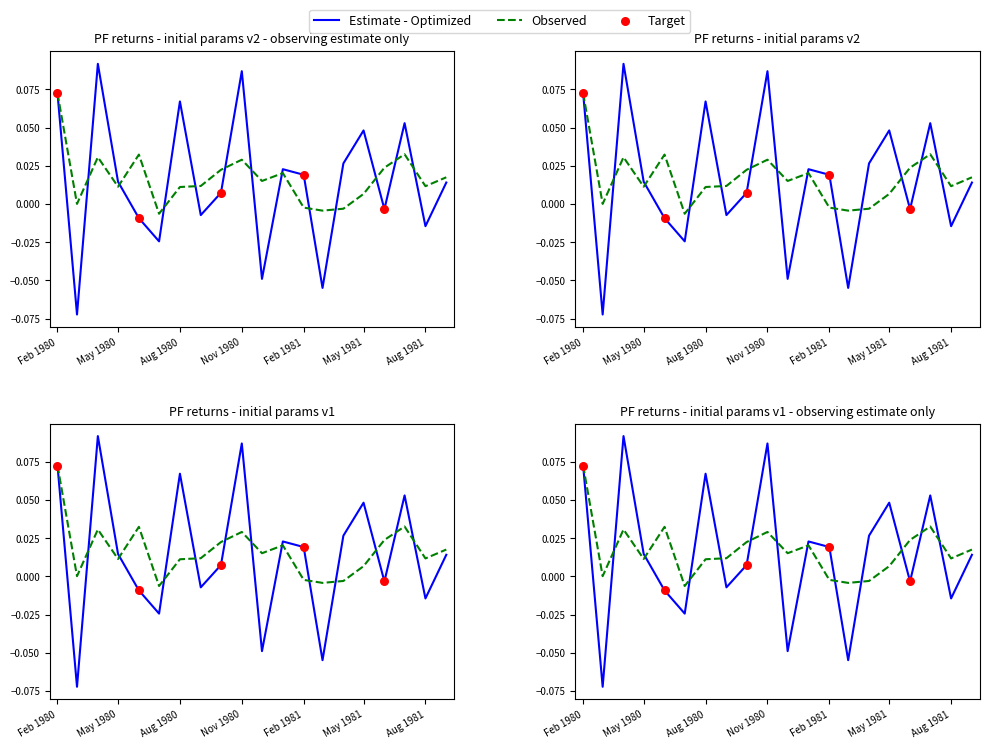

Between 1980-12-01 and 1980-11-01, which is larger?

1980-11-01